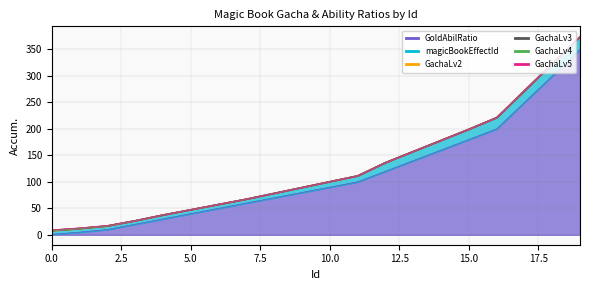

What is the spread (max minus min) of values at 13?

140.0